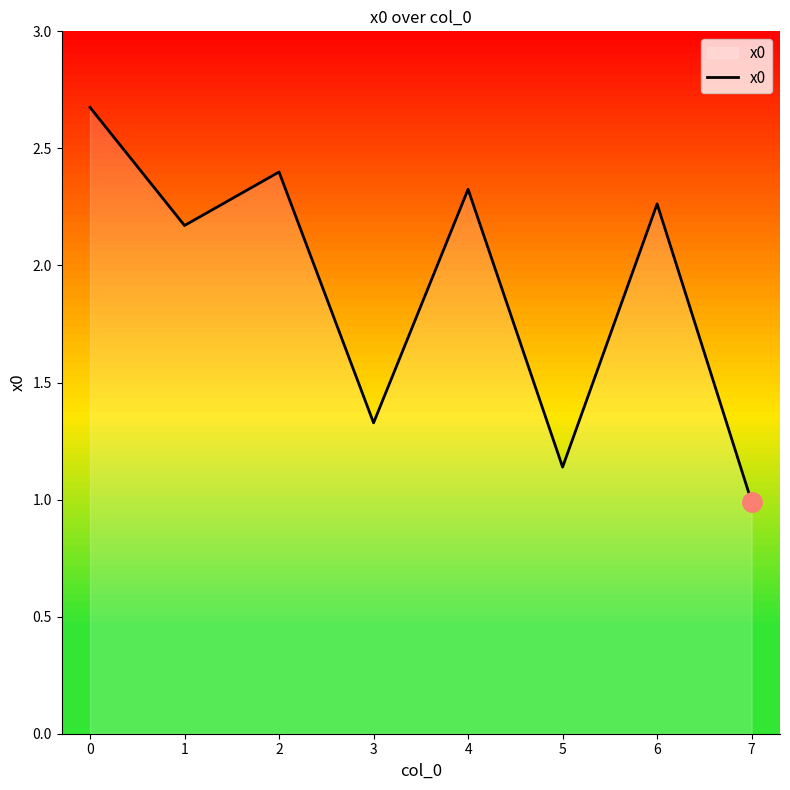

True or false: the data shows 2.3 at 6.

True